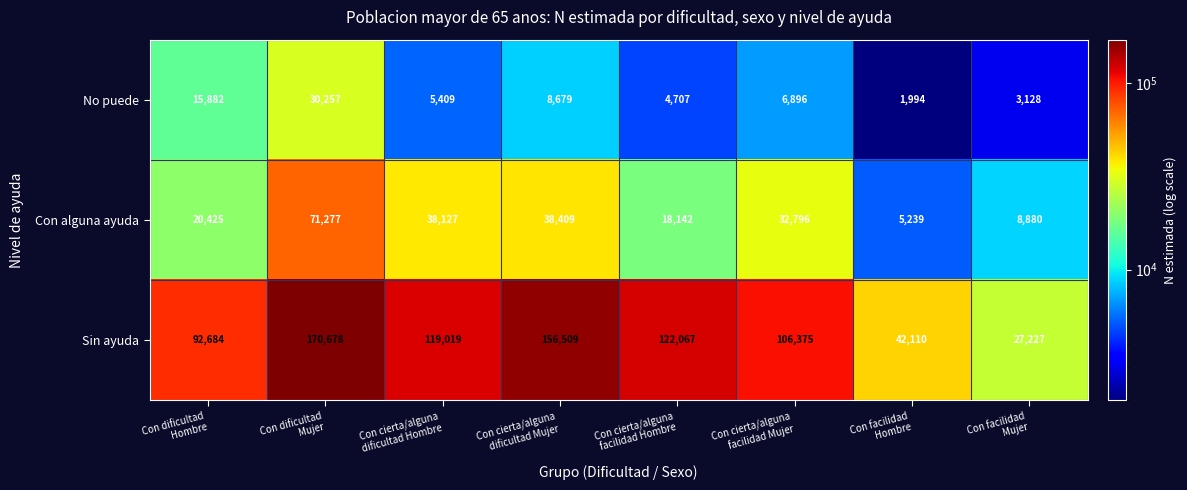

How many data points does each series have?

8